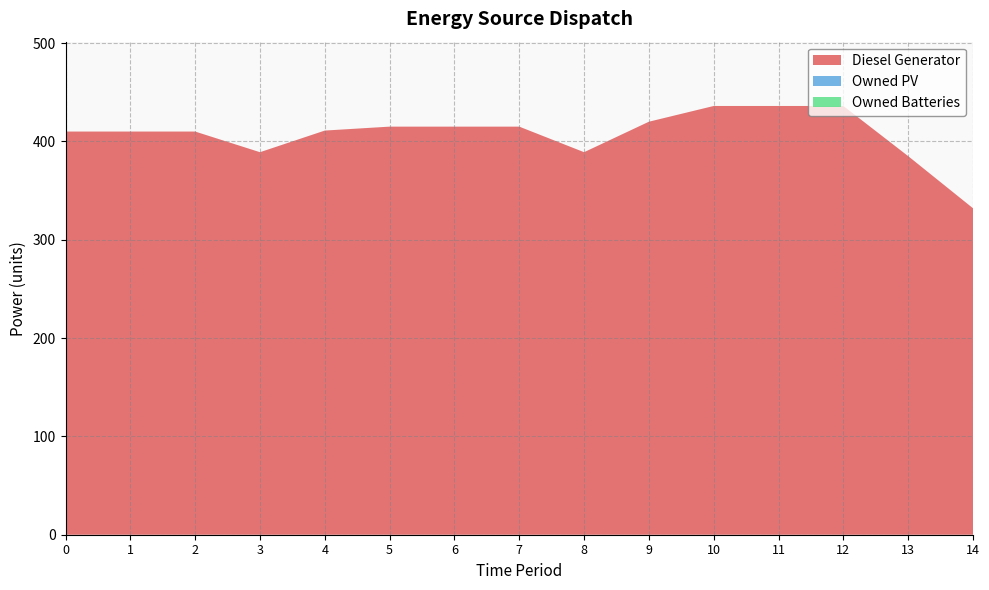

Reading left to right, list all the values displayed in this chart.

Diesel Generator: 0=410	1=410	2=410	3=389	4=411	5=415	6=415	7=415	8=389	9=420	10=436	11=436	12=436	13=385	14=332
Owned PV: 0=0	1=0	2=0	3=0	4=0	5=0	6=0	7=0	8=0	9=0	10=0	11=0	12=0	13=0	14=0
Owned Batteries: 0=0	1=0	2=0	3=0	4=0	5=0	6=0	7=0	8=0	9=0	10=0	11=0	12=0	13=0	14=0